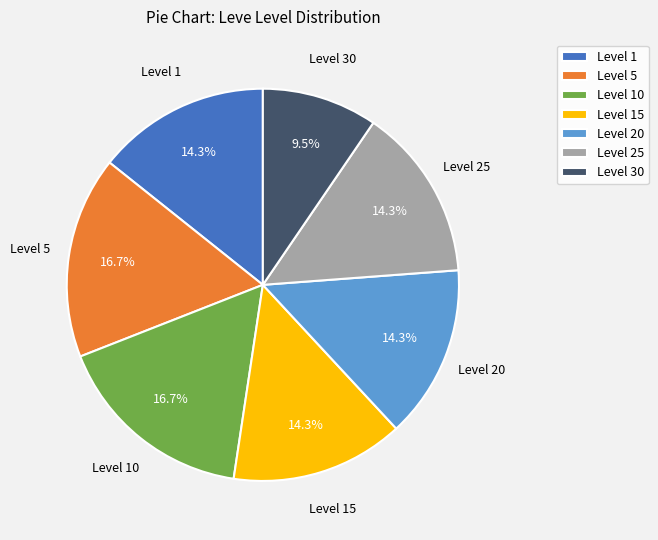

Which category has the smallest portion of the pie?

Level 30